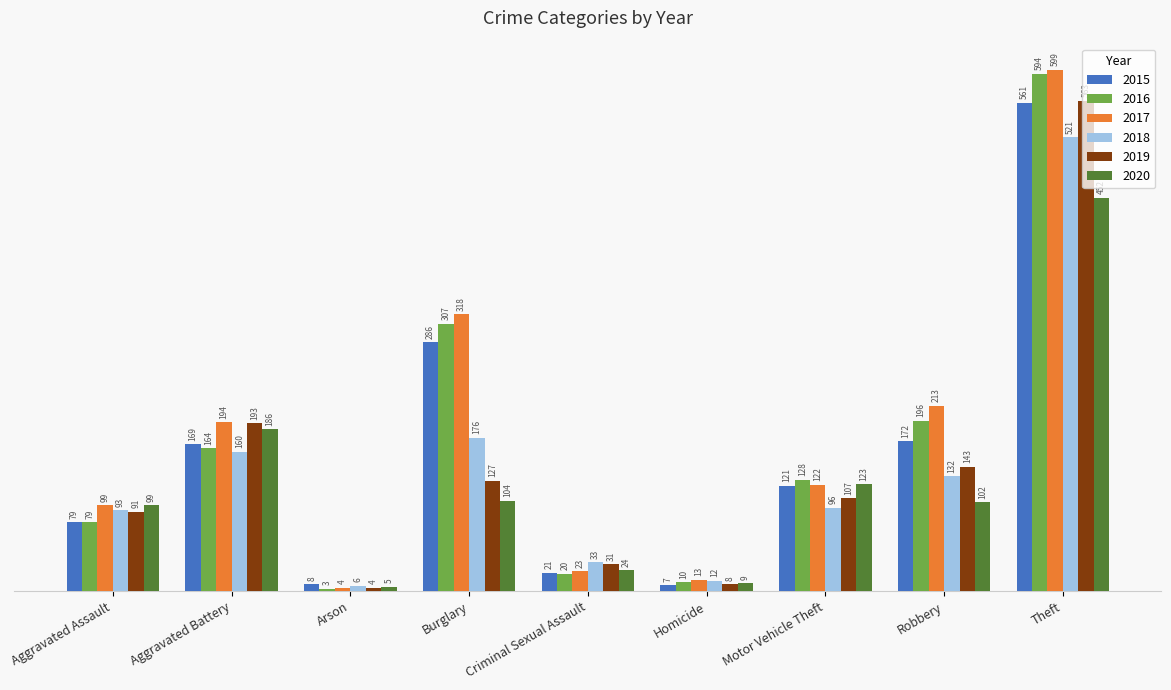

Which category has the lowest value across all series?

Arson